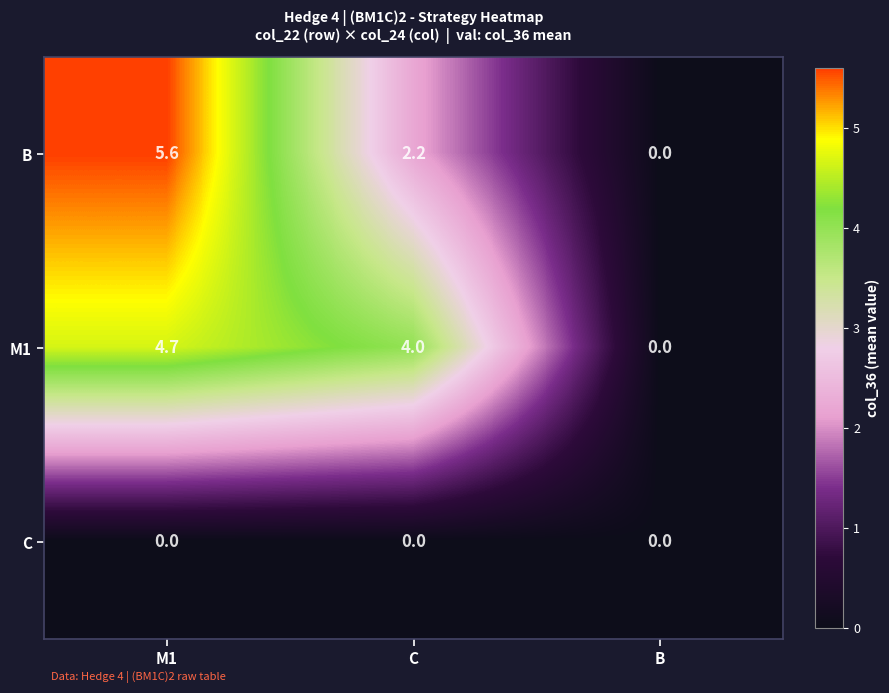

Reading left to right, transcribe all the data shown in this chart.

B: M1=5.6	C=2.2	B=0.0
M1: M1=4.7	C=4.0	B=0.0
C: M1=0.0	C=0.0	B=0.0